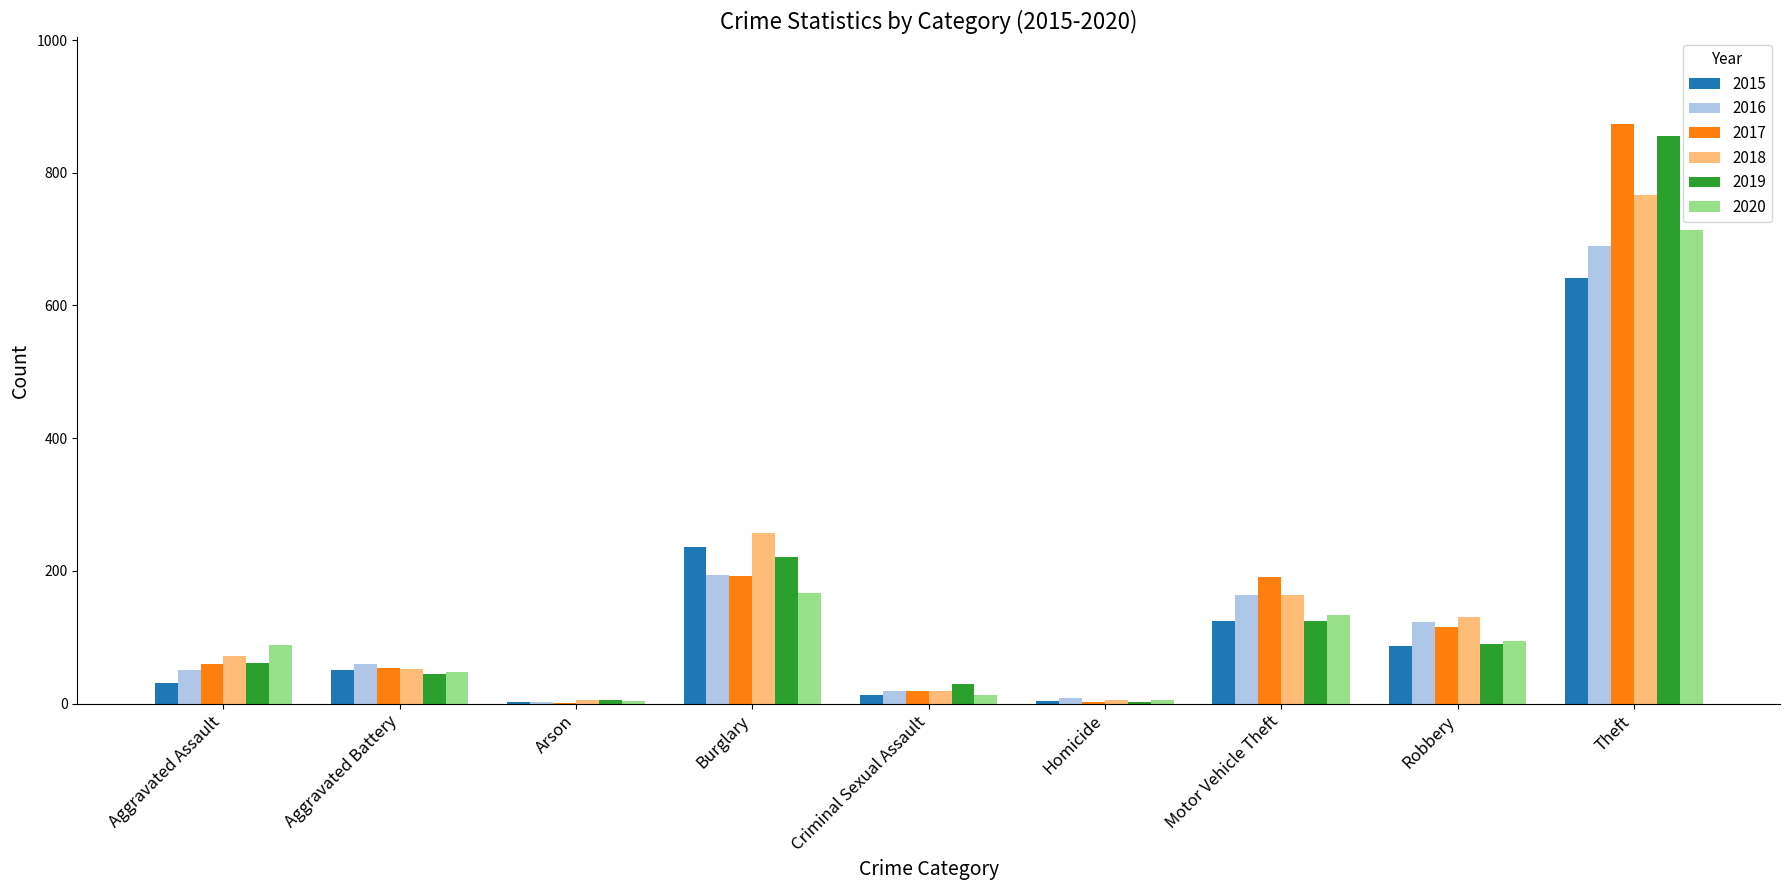

What is the sum of all 2018 values?

1472